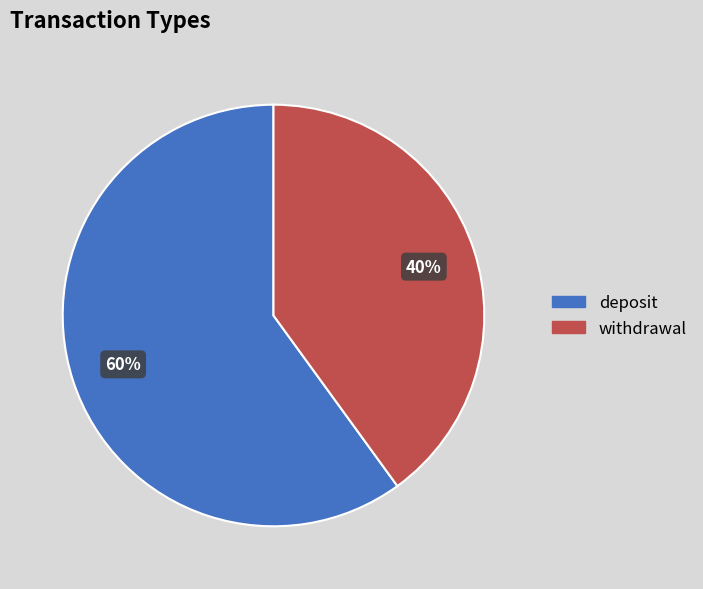

Do withdrawal and deposit together represent more than half of the pie?

Yes